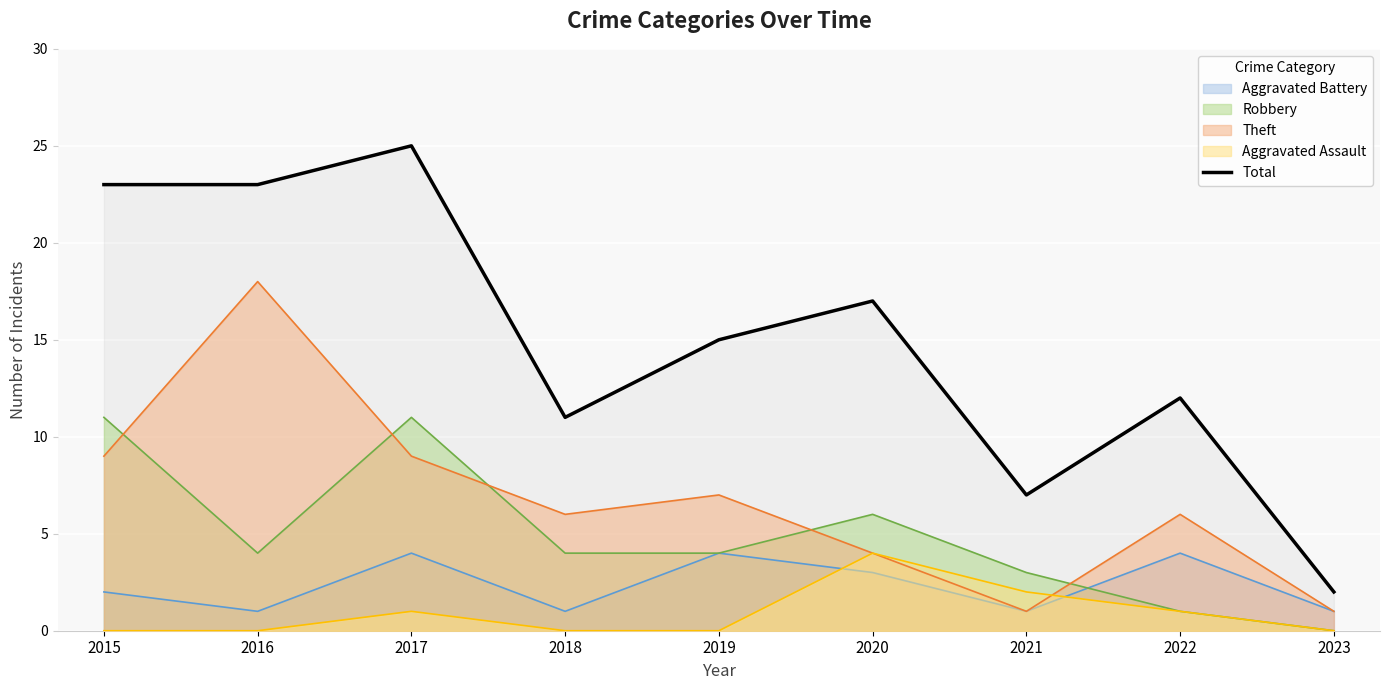

How many lines are shown in the chart?

5